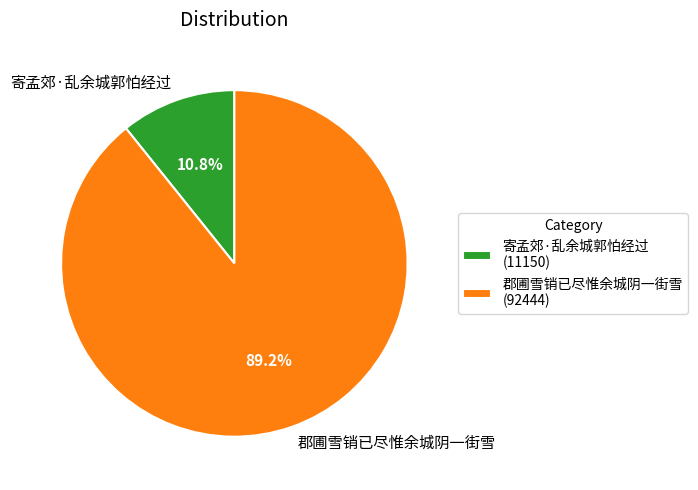

To the nearest percent, what portion does 寄孟郊·乱余城郭怕经过 represent?

11%